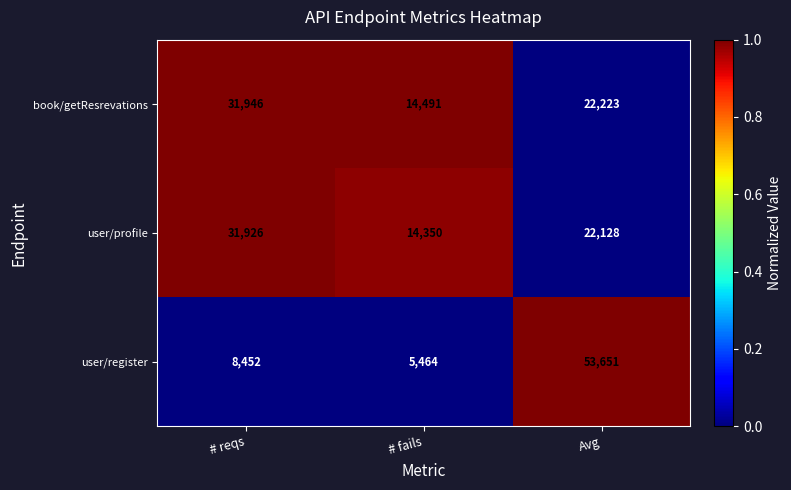

Which series changed the most between # fails and Avg?

user/register